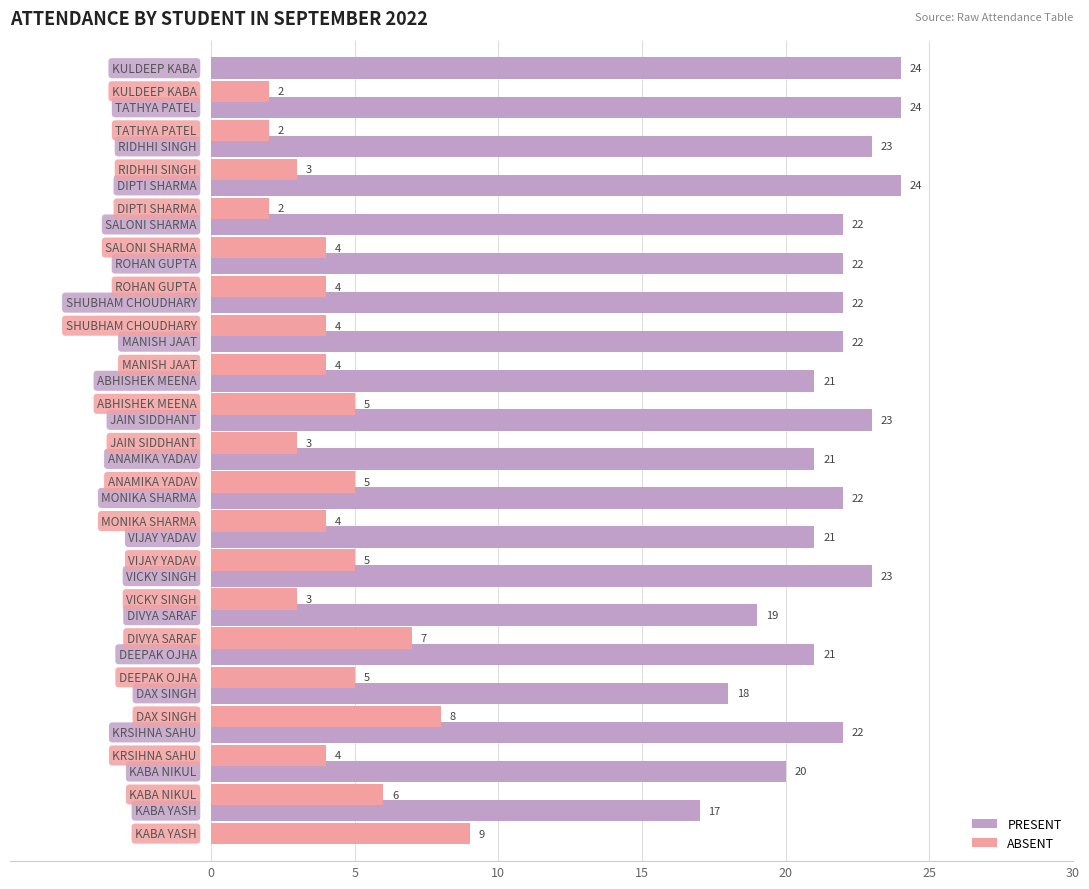

What is the maximum value for PRESENT?

24